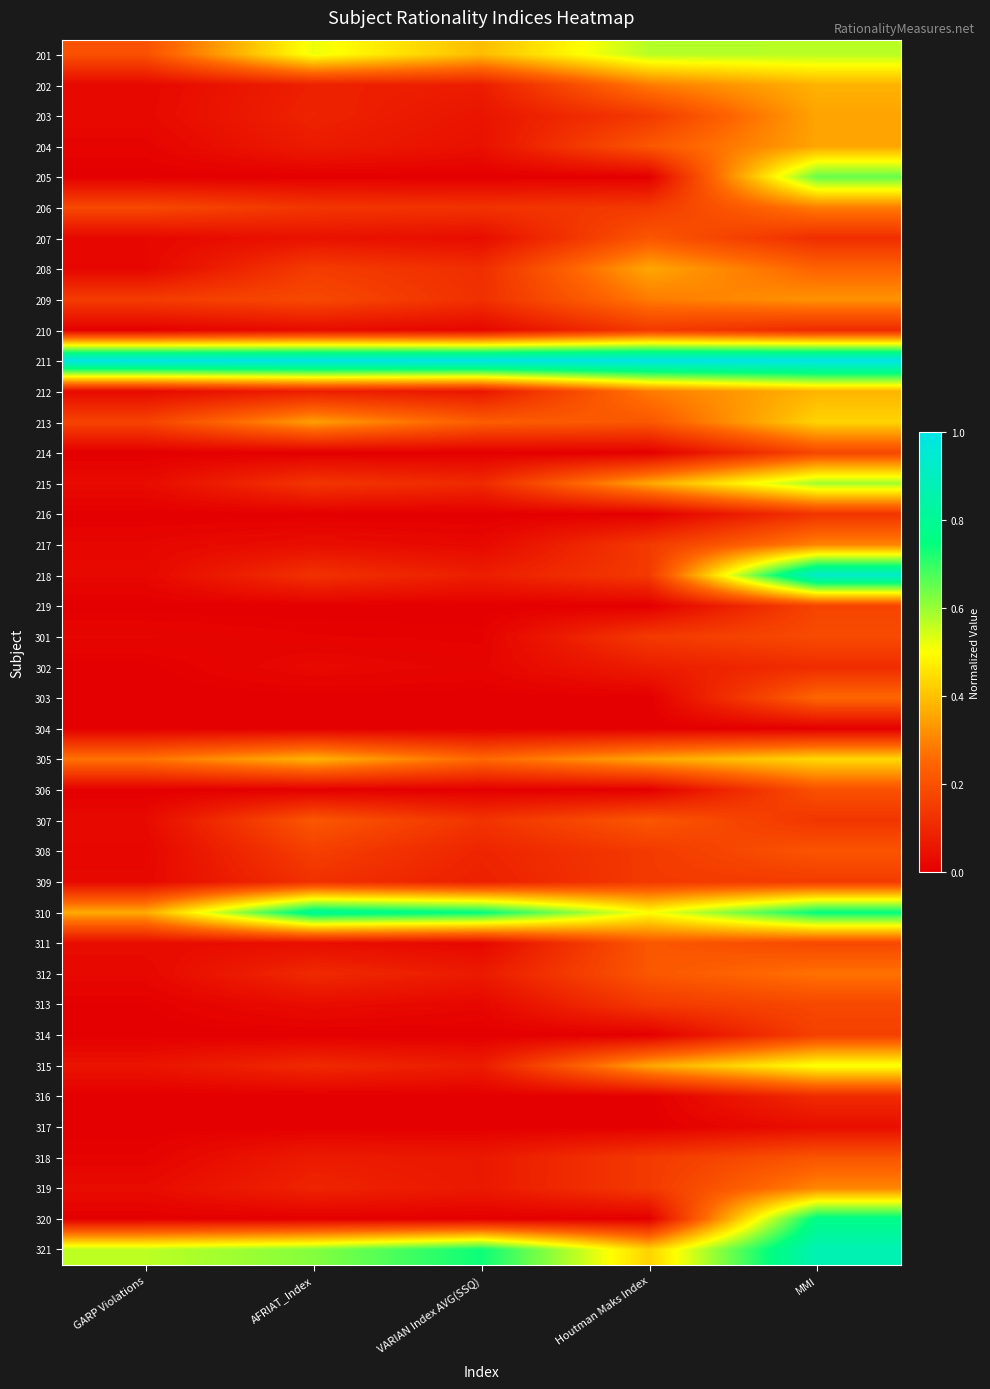

Which series has the largest total across all categories?

211